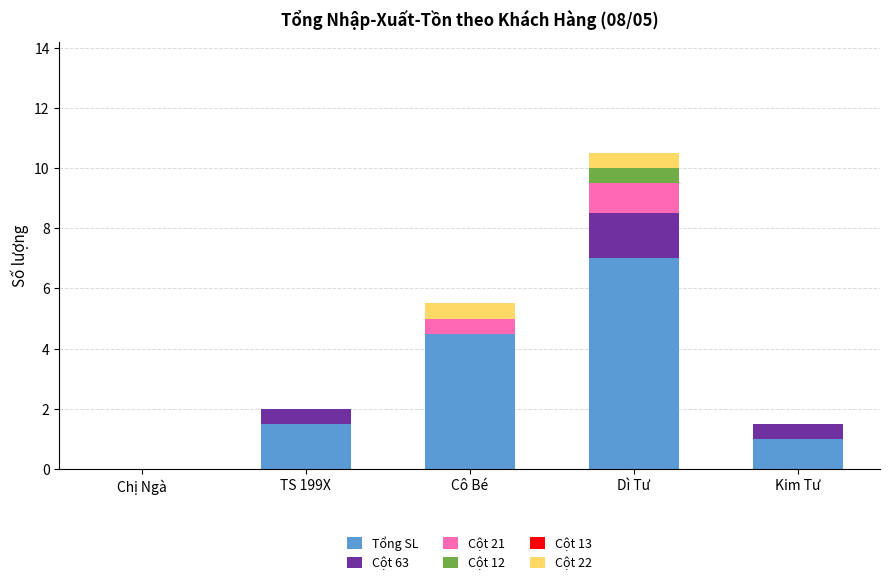

At which category is the sum across all series the highest?

Dì Tư